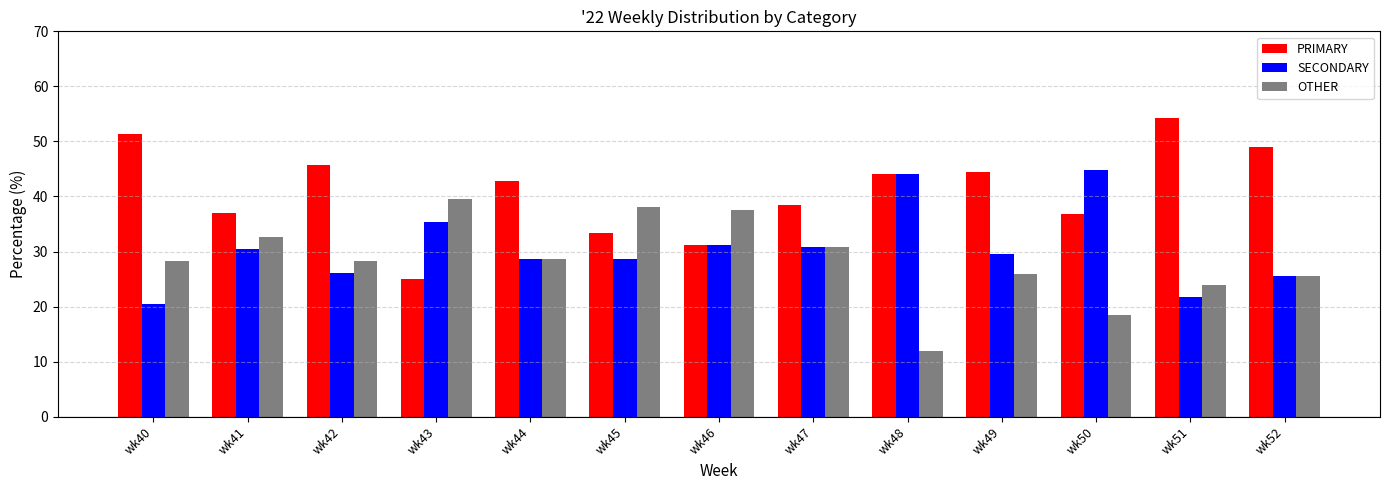

What is the minimum value shown in the chart?

12.0